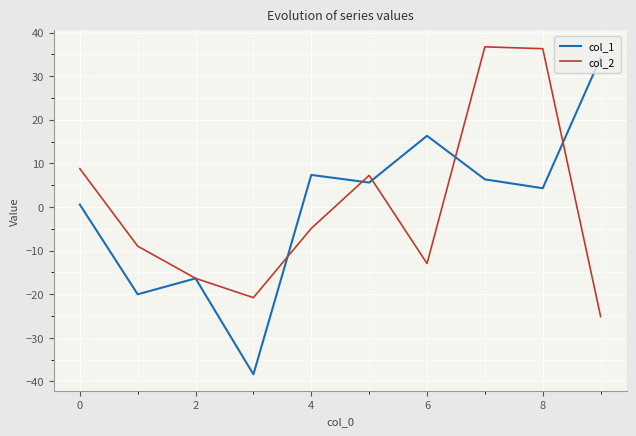

How many lines are shown in the chart?

2